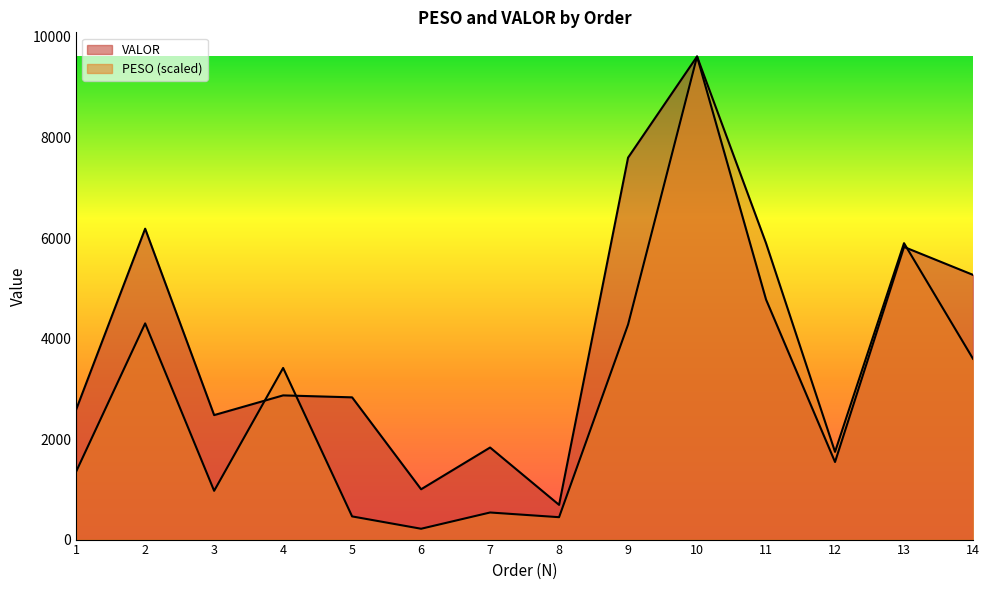

Where is the first local minimum for VALOR?

3